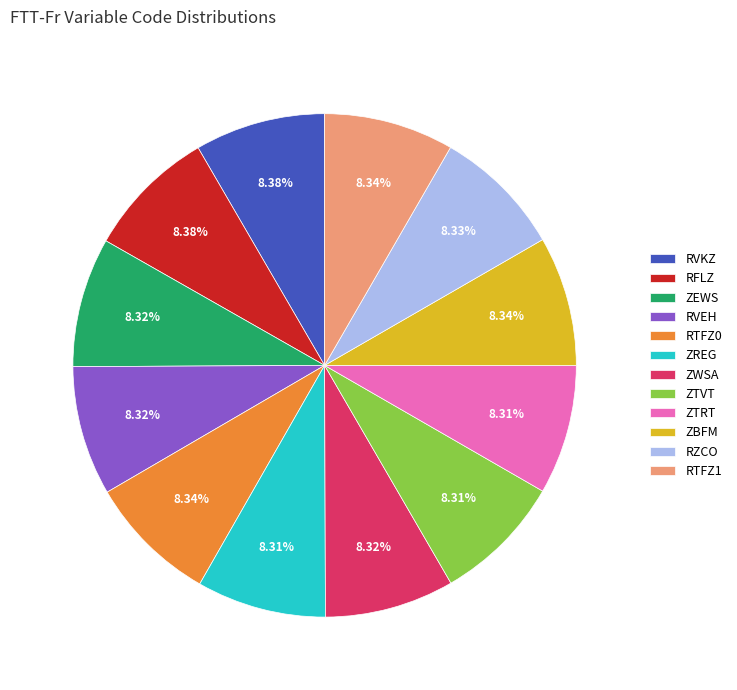

To the nearest percent, what is the average slice percentage?

8%